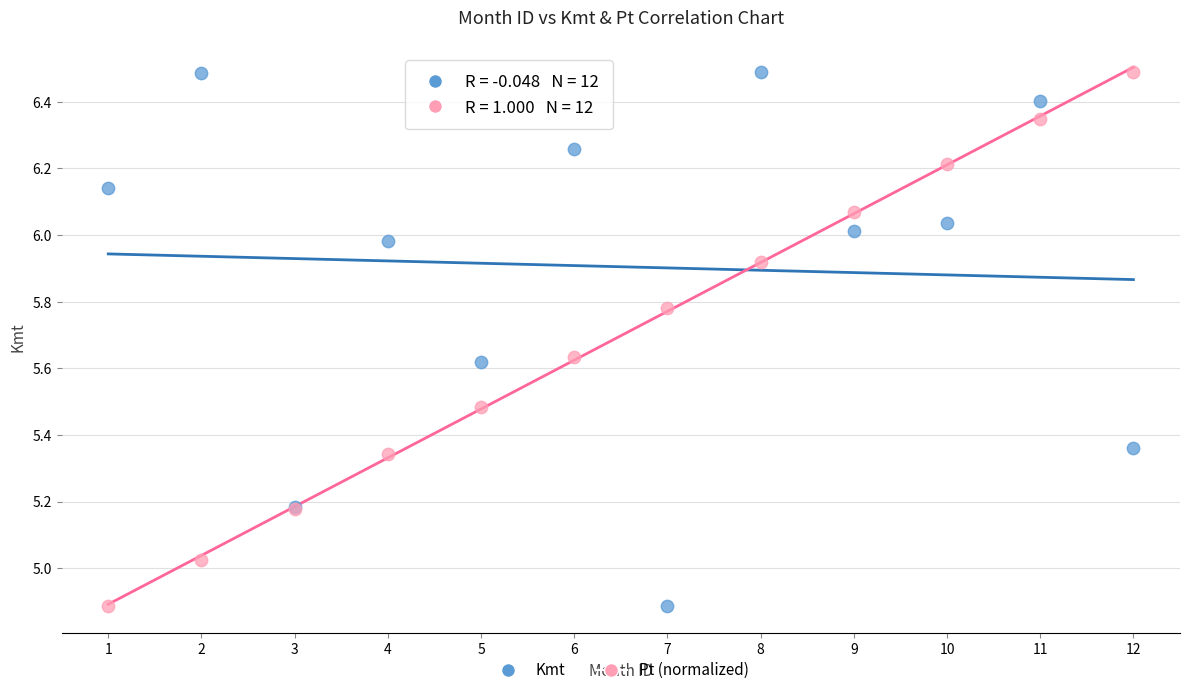

What is the X range (max minus min) for the scatter plot?

11.0